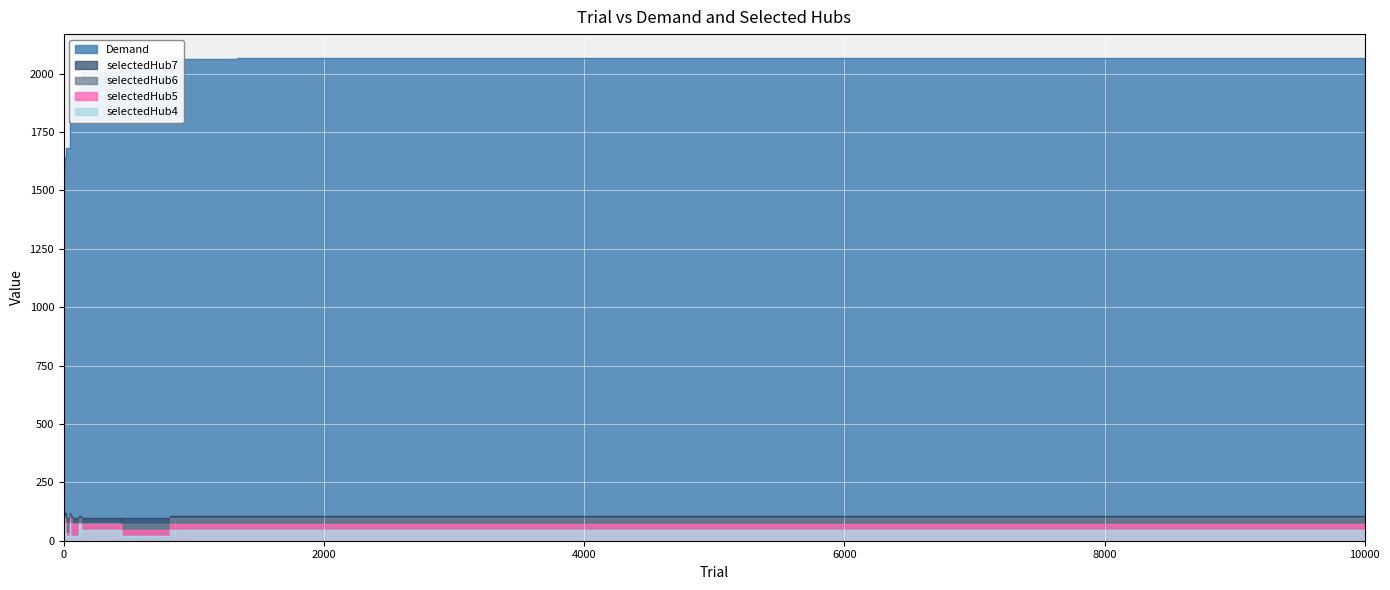

What is the lowest value of the selectedHub7 series?

74.0